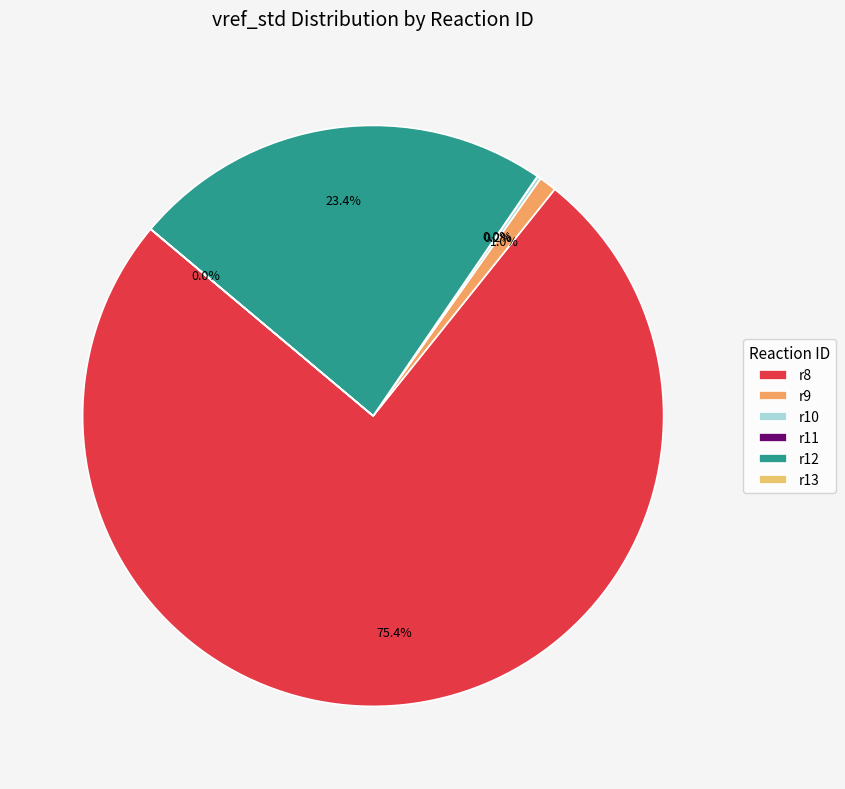

The r10 slice represents 0% of the pie. True or false?

True